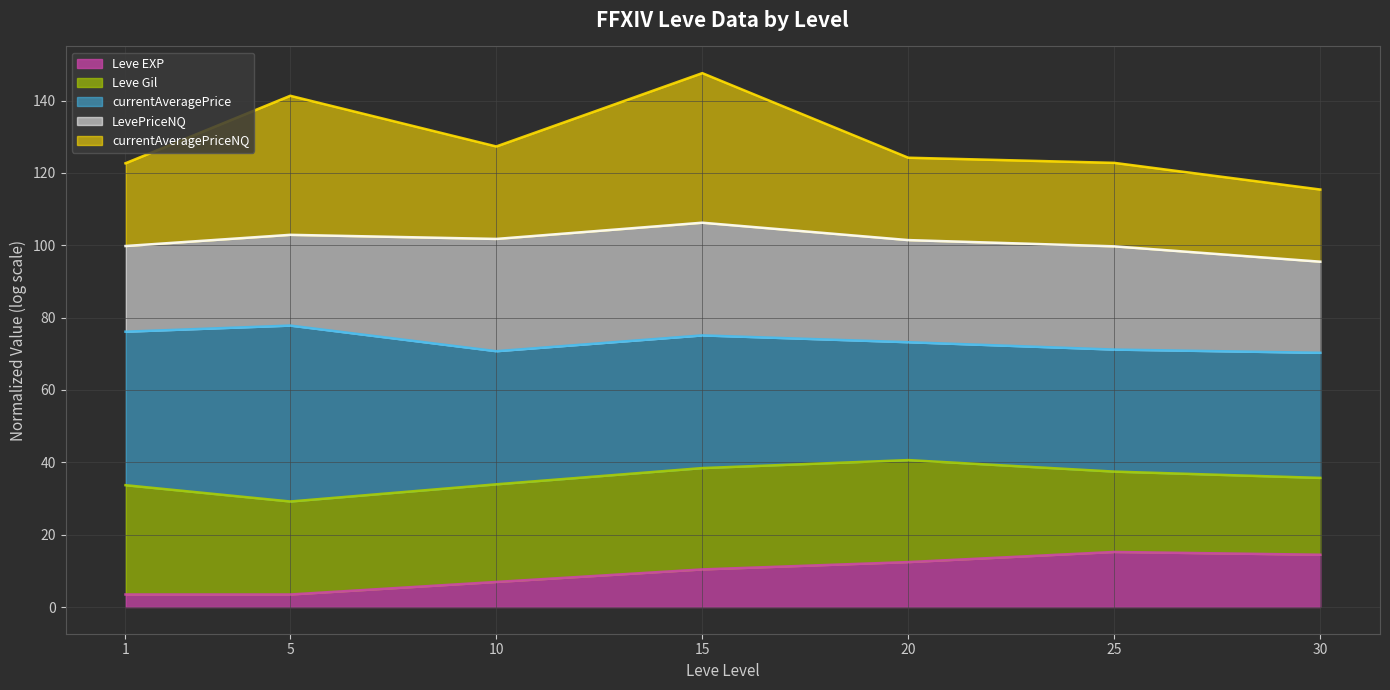

Which category has the highest value across all series?

15